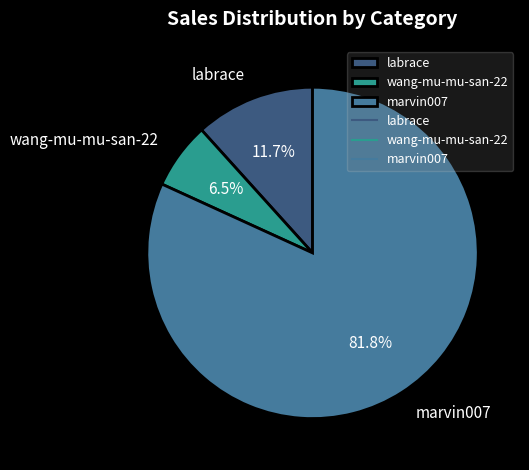

To the nearest percent, what is the difference between the largest and smallest slice percentages?

75%